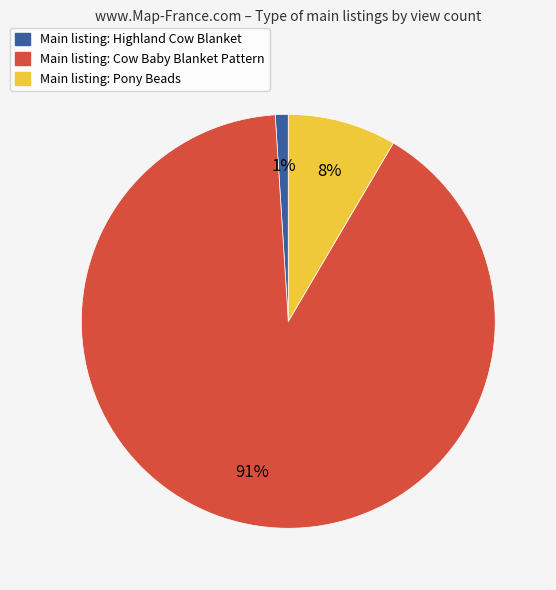

Is there any slice that represents more than half of the pie?

Yes